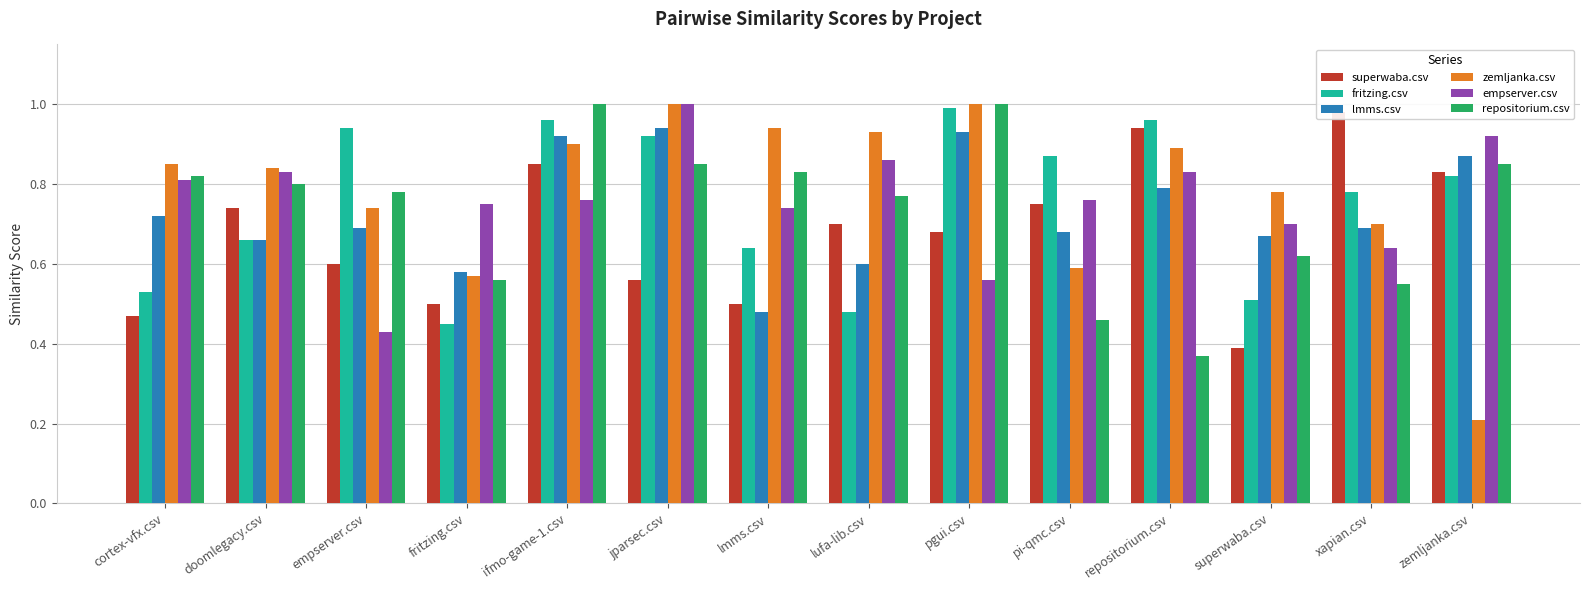

At which category is the sum across all series the highest?

ifmo-game-1.csv